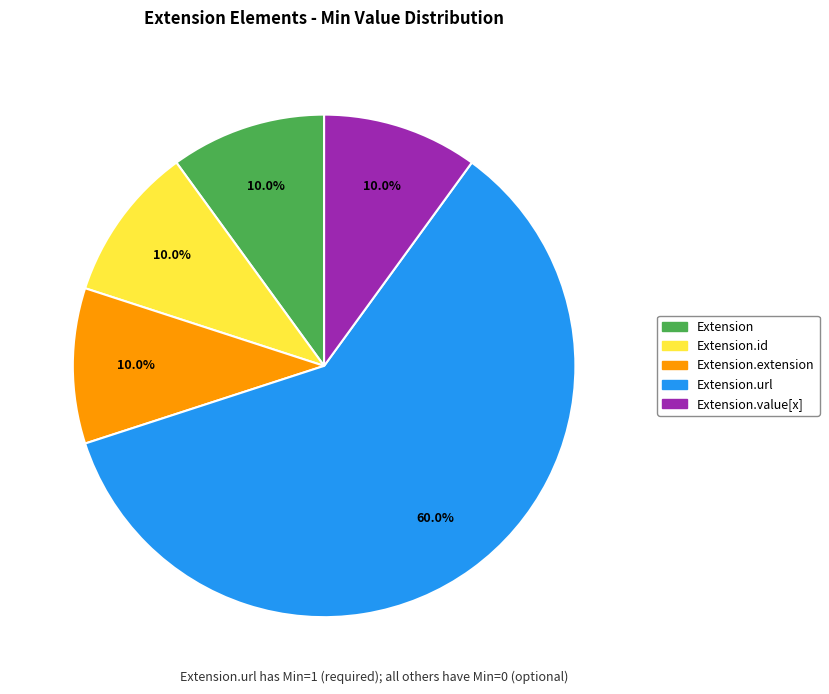

What portion of the pie excludes Extension?

90.0%